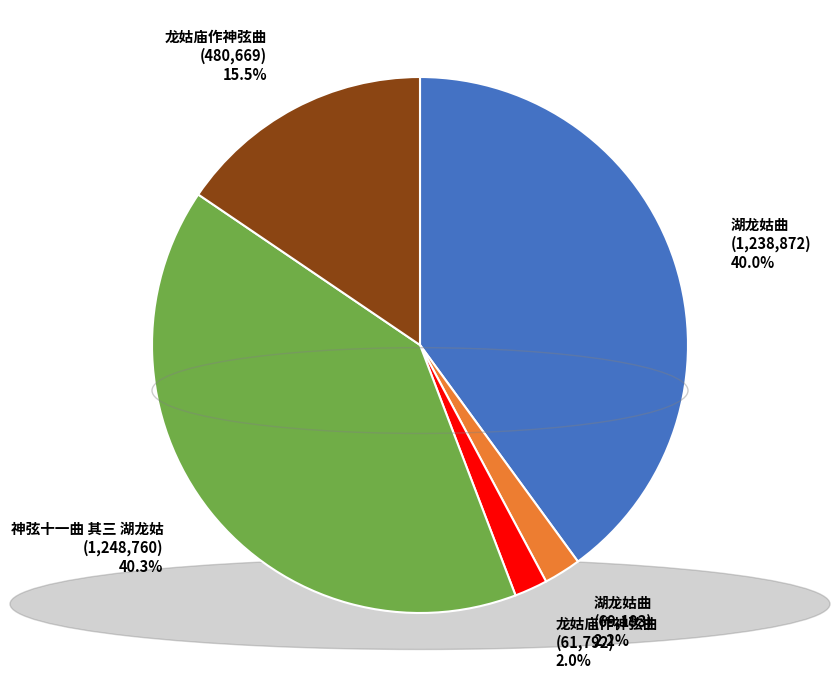

How many segments does this pie chart have?

5